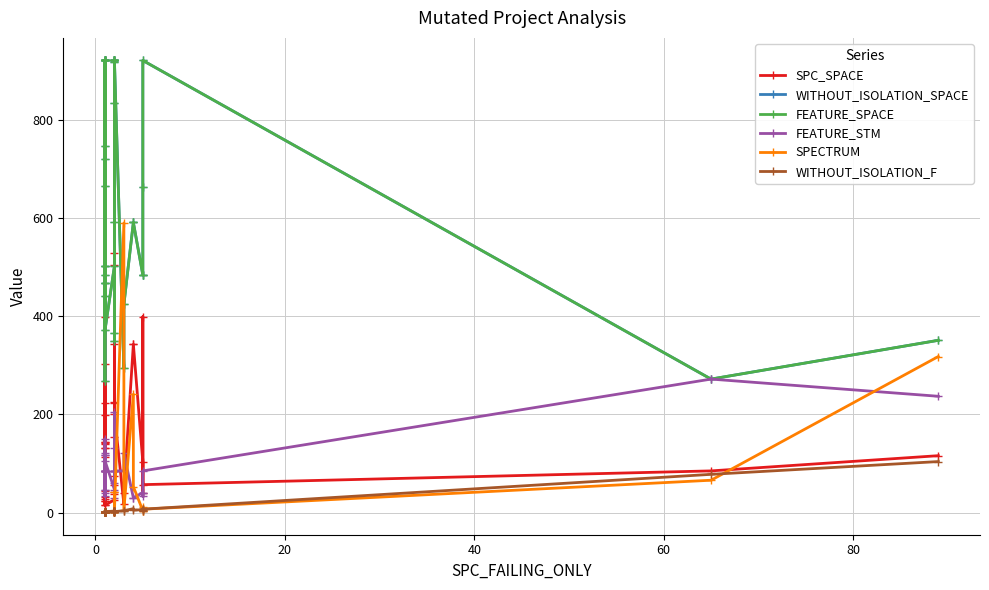

Reading left to right, extract all data points from this chart.

SPC_SPACE: 140	32	399	114	23	132	144	23	45	15	224	142	303	27	132	144	199	15	26	529	75	224	57	225	504	42	154	37	343	201	17	41	343	343	103	41	399	57	85	116
WITHOUT_ISOLATION_SPACE: 921	468	666	441	721	921	921	484	502	269	468	921	921	746	921	502	921	371	502	921	921	918	592	921	921	366	349	921	835	921	294	424	591	591	484	484	663	921	272	351
FEATURE_SPACE: 921	468	666	441	721	921	921	484	502	269	468	921	921	746	921	502	921	371	502	921	921	918	592	921	921	366	349	921	835	921	294	424	591	591	484	484	663	921	272	351
FEATURE_STM: 85	117	33	121	85	85	85	41	47	150	117	85	85	85	85	47	85	106	47	85	85	85	29	85	85	132	204	85	61	85	85	121	30	30	41	41	33	85	272	237
SPECTRUM: 1	1	2	2	1	1	1	2	2	1	1	1	2	1	1	2	1	2	3	3	2	42	3	4	3	2	3	3	2	2	590	6	241	53	4	4	11	7	66	318
WITHOUT_ISOLATION_F: 1	1	2	2	1	1	1	2	2	1	2	1	2	1	1	2	1	2	3	3	2	2	1	3	3	4	3	3	2	2	4	4	8	5	6	4	8	7	78	104